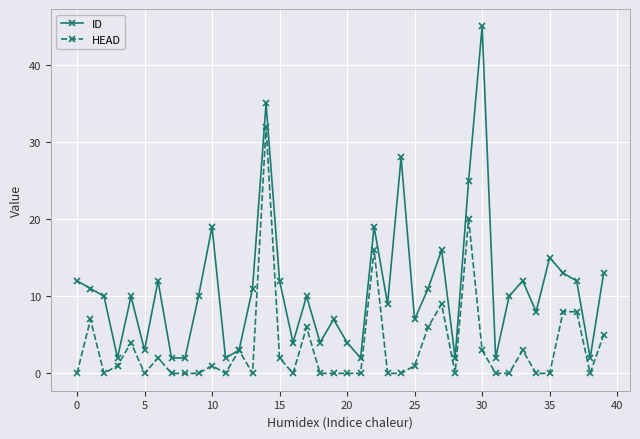

What is the highest value of the HEAD series?

32